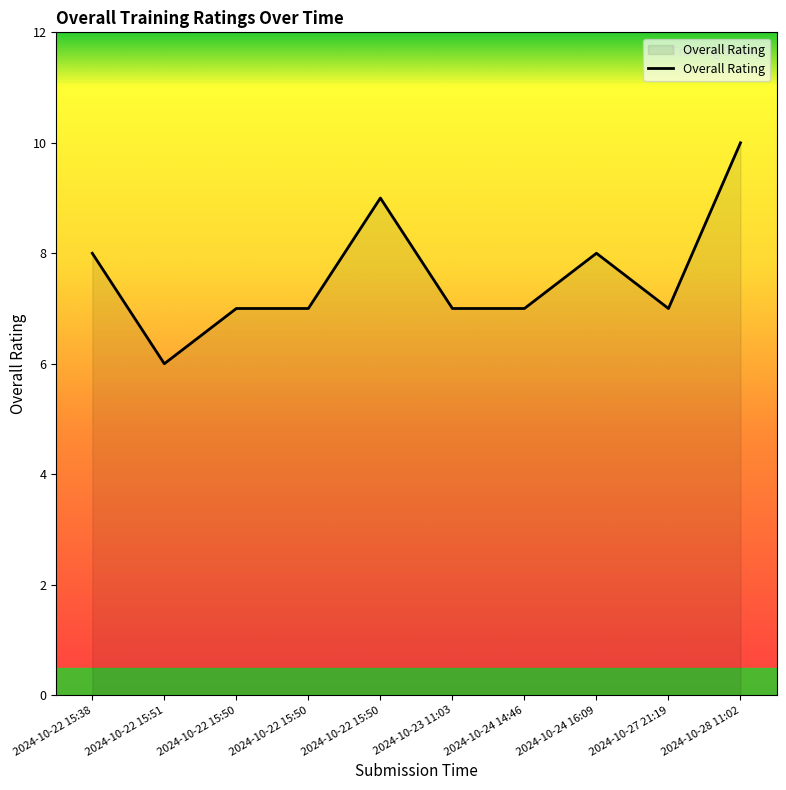

Count the number of categories in the chart.

10